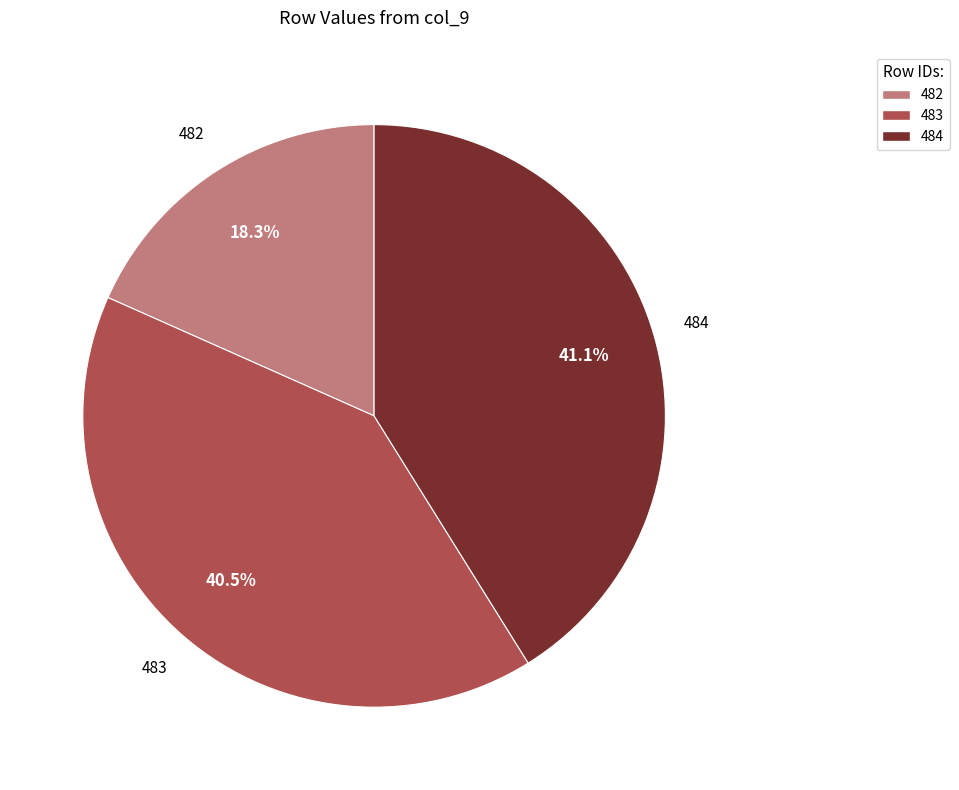

Is it true that 482 is 18% of the pie?

True